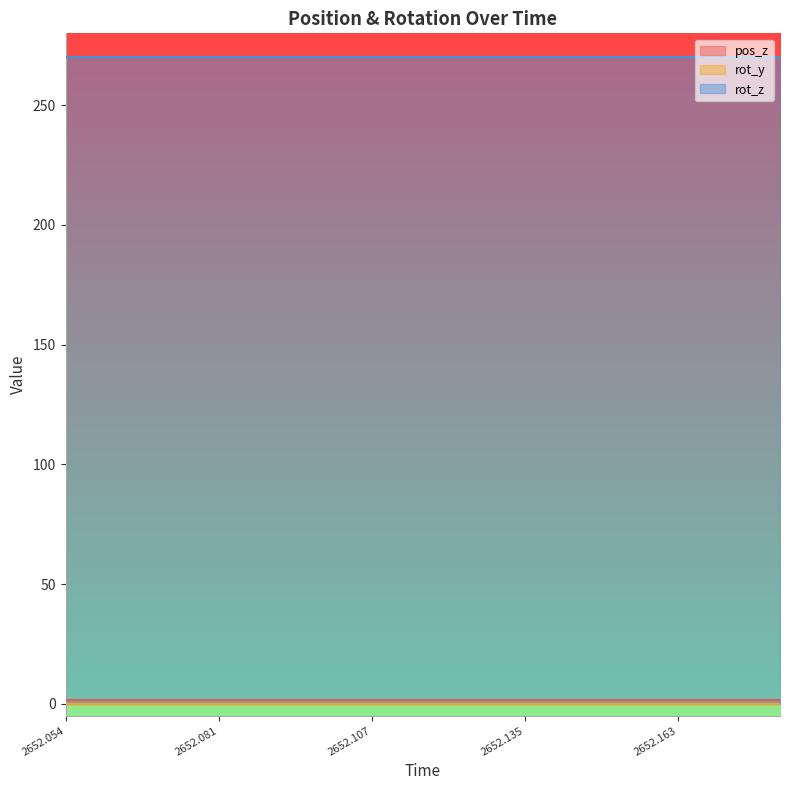

Which series changed the most between 2652.081 and 2652.135?

pos_z